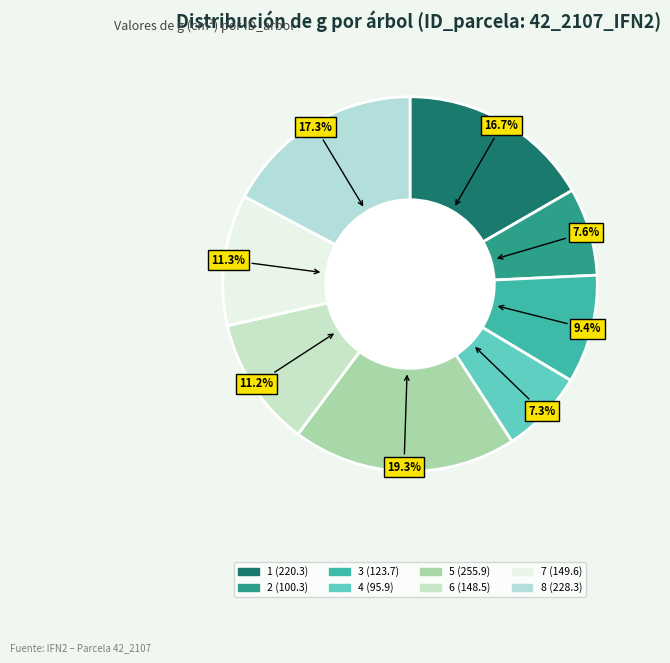

Which slice is the largest?

42_2107_5_IFN2